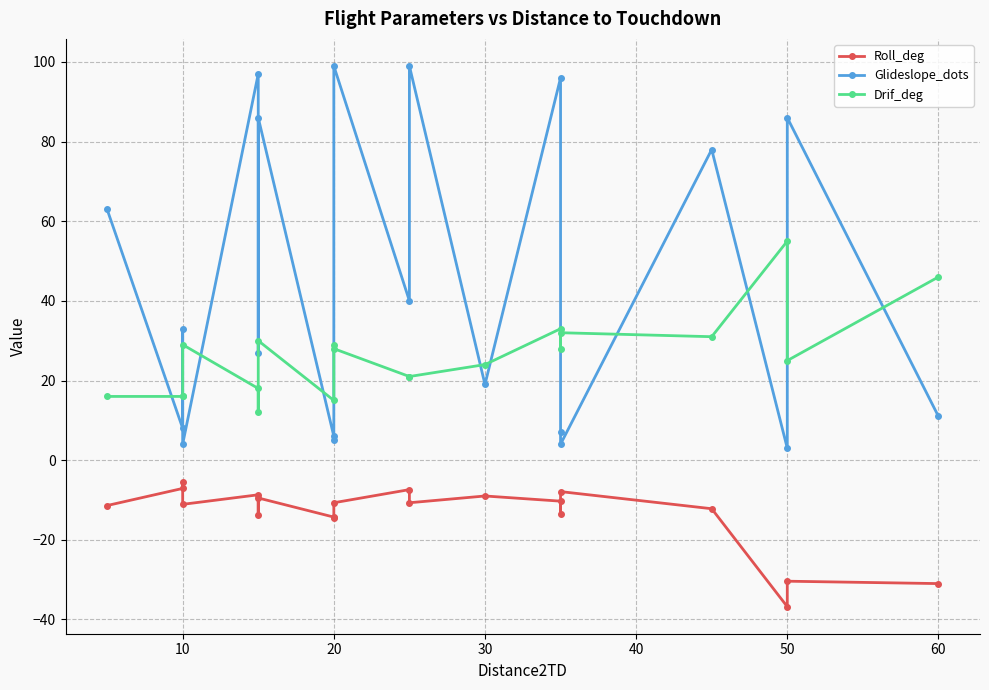

The value of Glideslope_dots at 50 is 1.5. True or false?

False